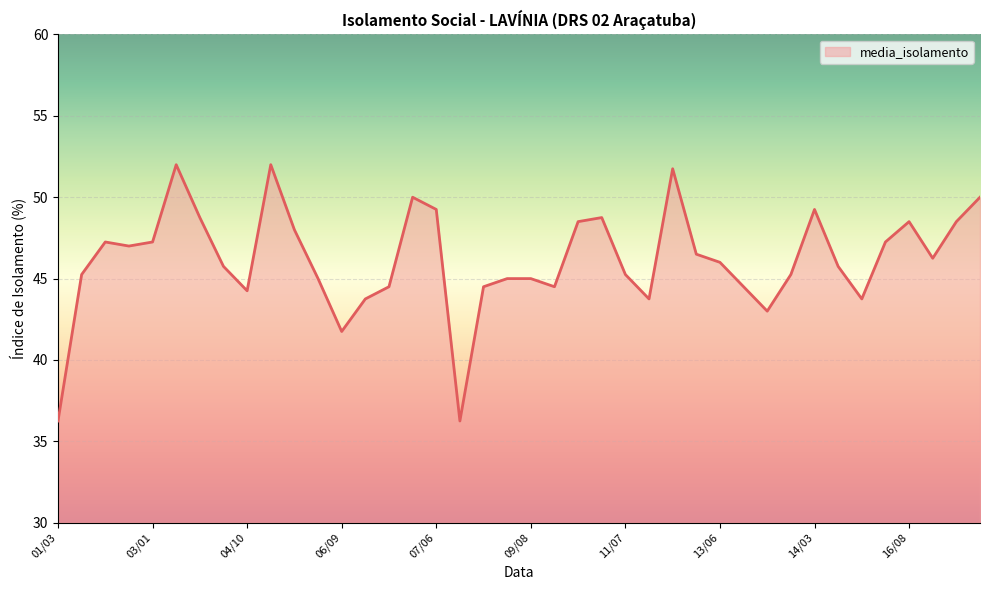

What is the greatest value displayed?

52.0